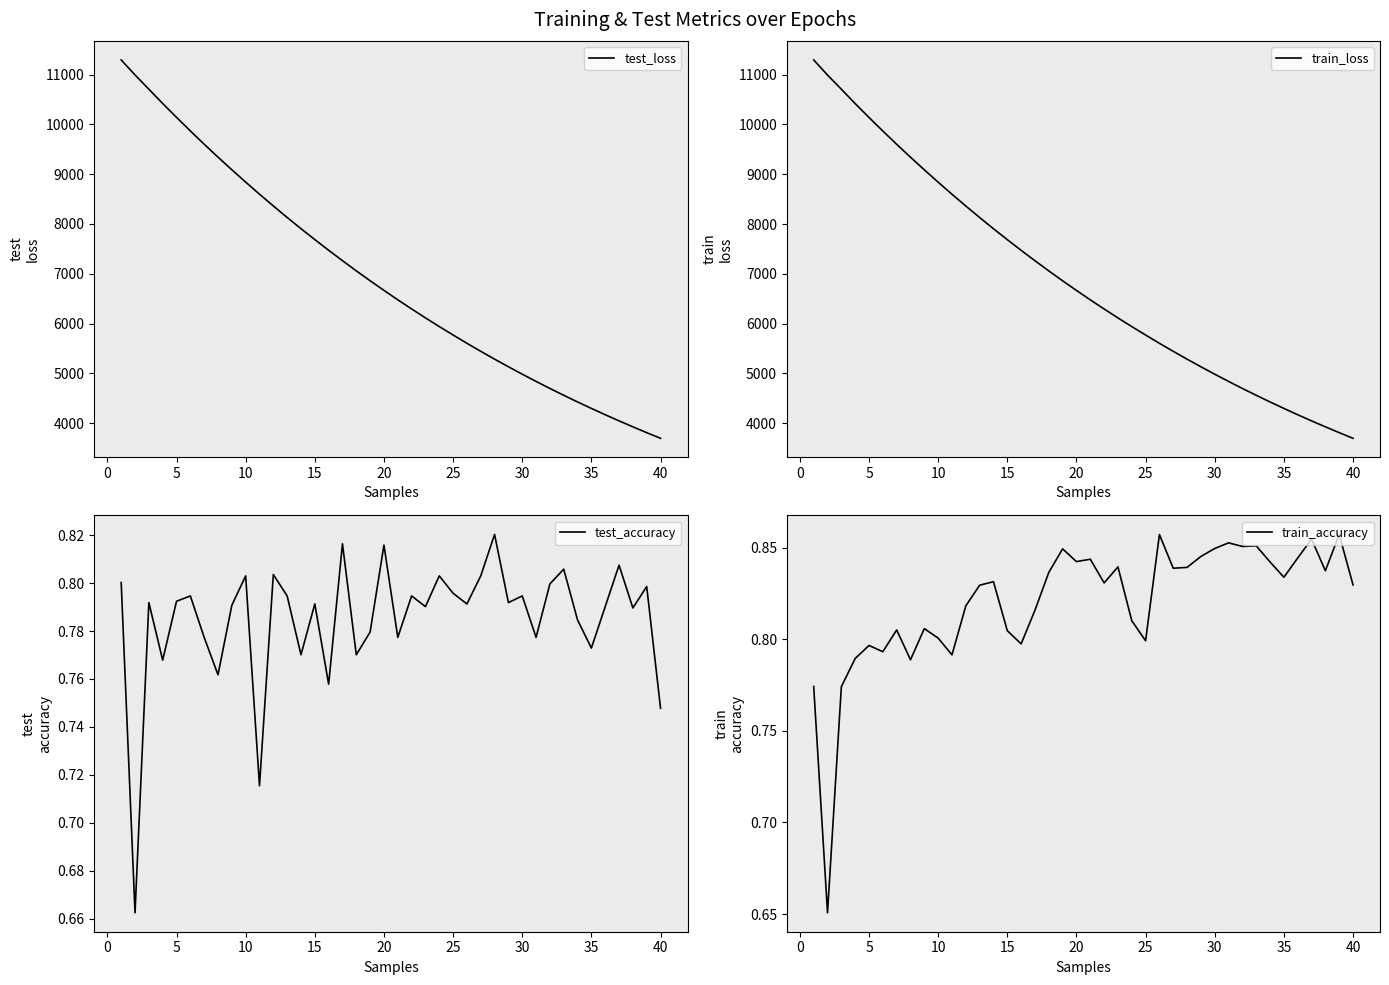

At which category does train_accuracy reach its first local peak?

5